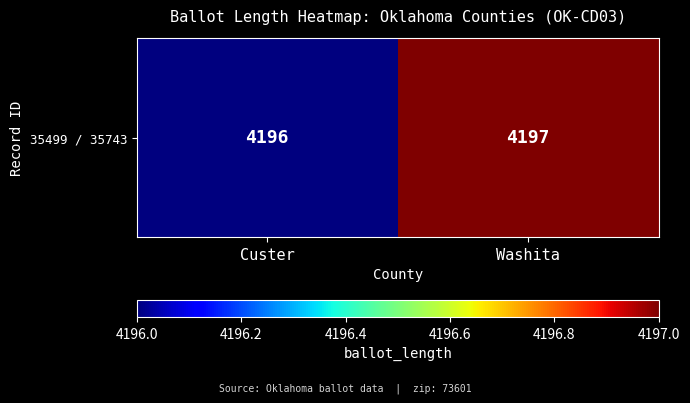

Approximately how many times larger is the value at Washita compared to Custer?

1.0